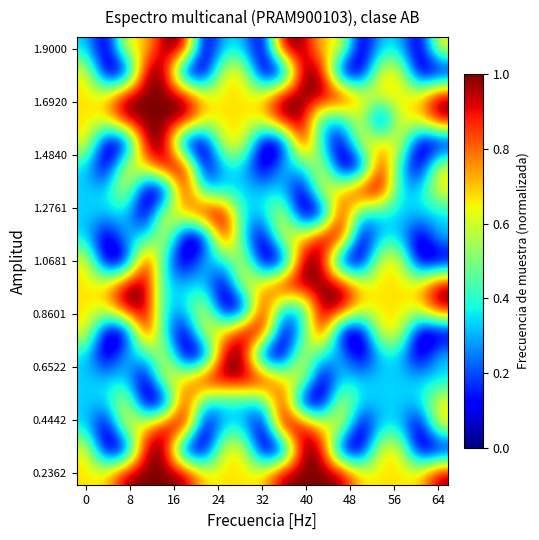

Count the number of categories in the chart.

19